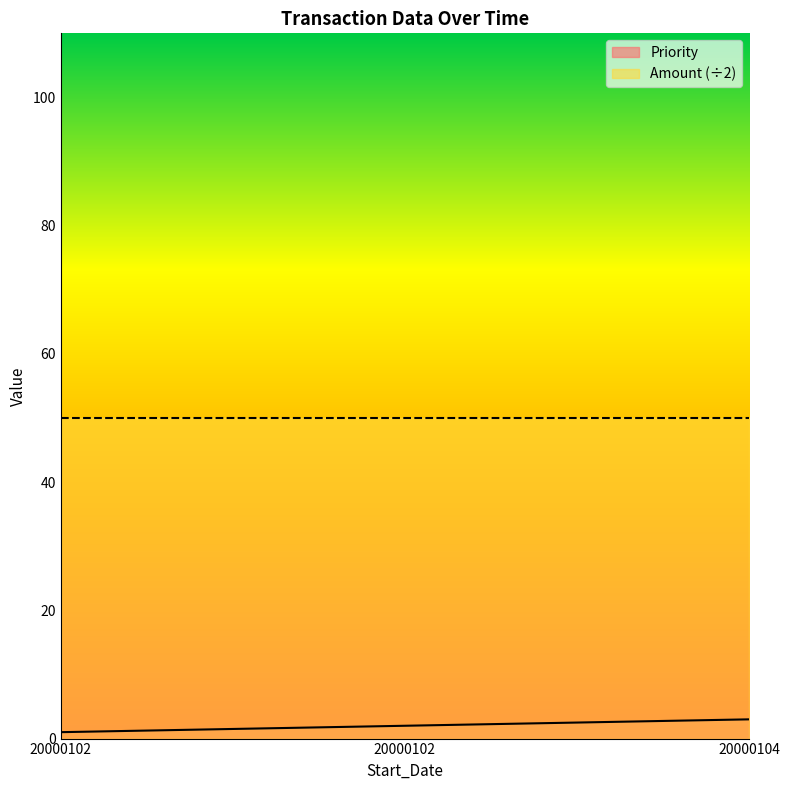

What is the difference between the values at 20000102 and 20000102?

1